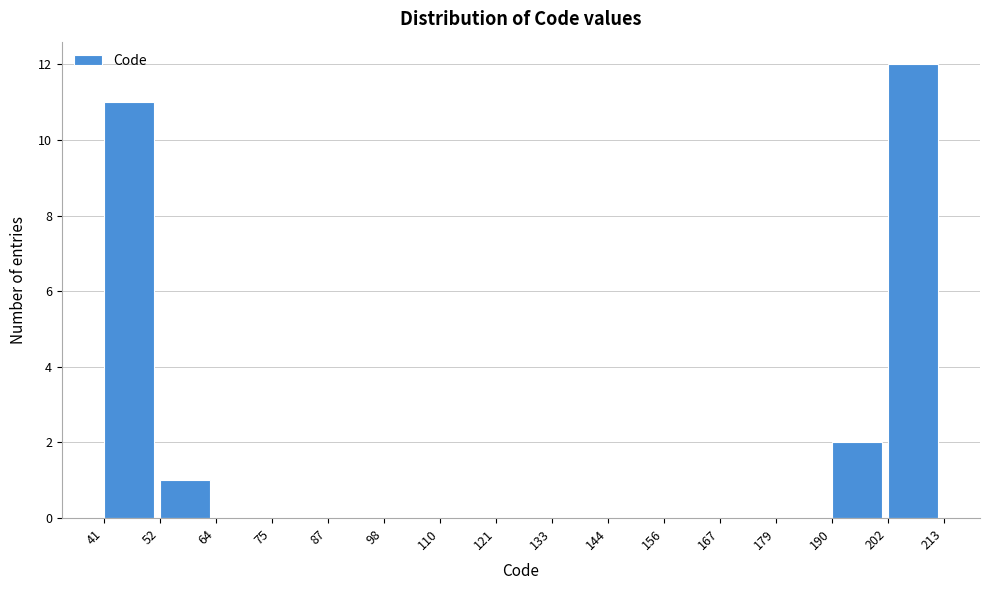

Reading left to right, list every bar in this chart as the range it spans on the x-axis followed by its height. The values are not printed on the chart, so give them approximately, as read against the axis.

41 to 52: 11
52 to 64: 1
64 to 75: 0
75 to 87: 0
87 to 98: 0
98 to 110: 0
110 to 121: 0
121 to 133: 0
133 to 144: 0
144 to 156: 0
156 to 167: 0
167 to 179: 0
179 to 190: 0
190 to 202: 2
202 to 213: 12